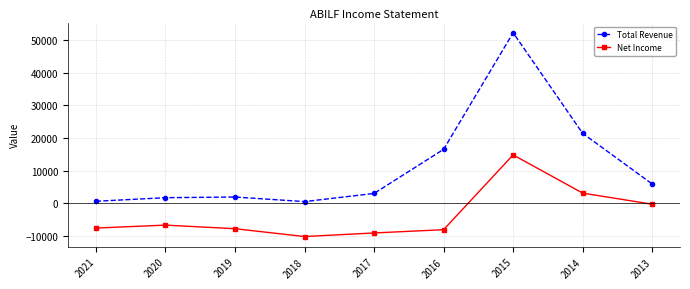

Between 2015 and 2013, which series saw the biggest shift?

Total Revenue